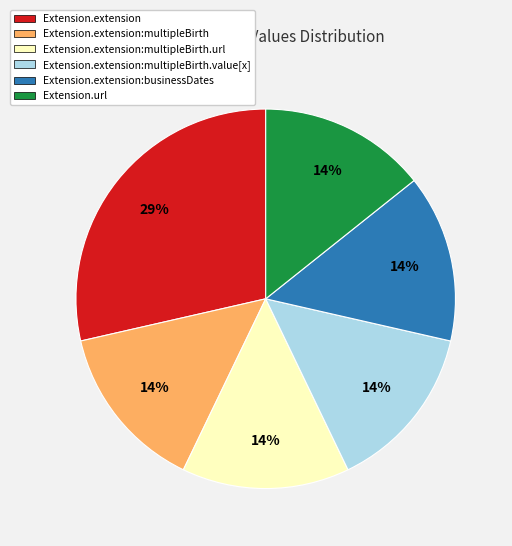

To the nearest percent, what portion does Extension.extension represent?

29%